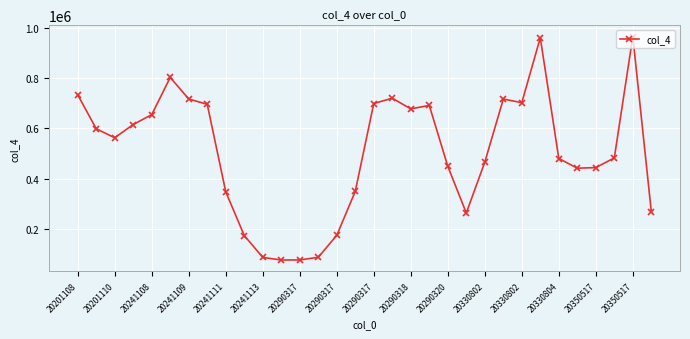

True or false: there are more than 2 points higher than both neighbors.

True